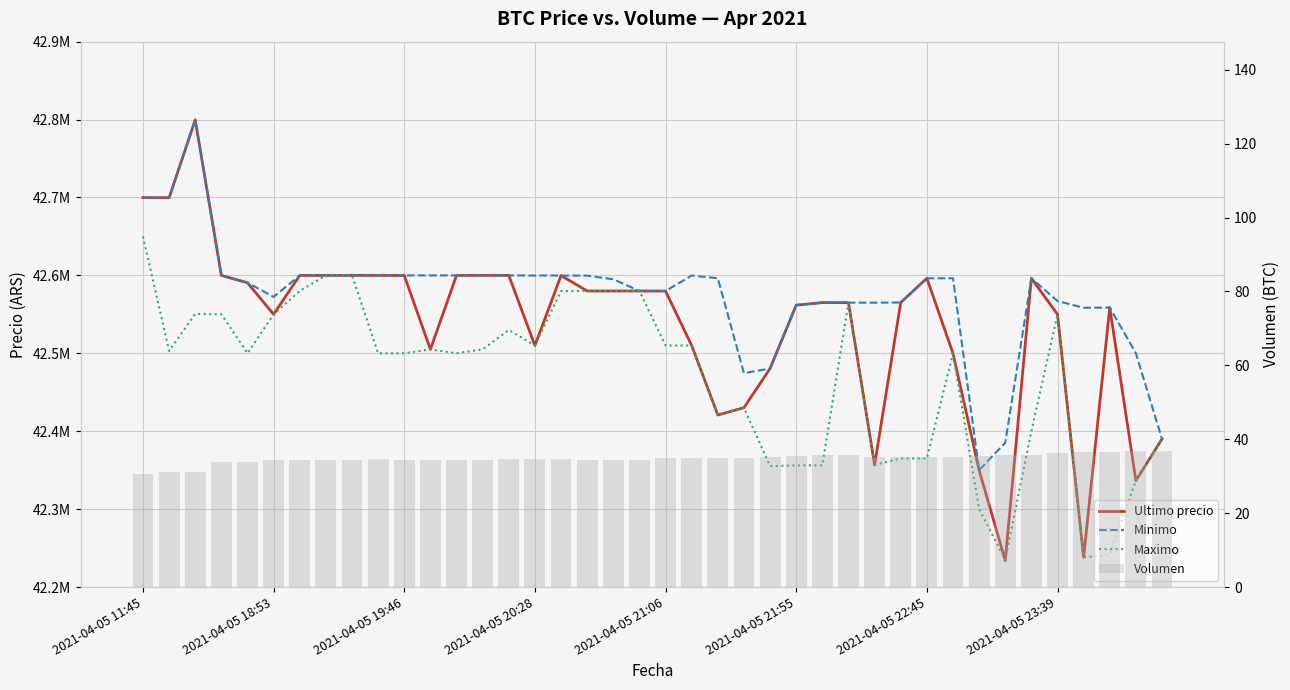

Rank the categories by Volumen value from highest to lowest.

38, 39, 37, 36, 35, 34, 33, 26, 27, 32, 25, 31, 28, 24, 29, 30, 22, 21, 23, 20, 16, 15, 14, 9, 2021-04-05 22:45, 2021-04-05 23:39, 2021-04-05 21:55, 10, 19, 8, 13, 11, 18, 12, 17, 2021-04-05 21:06, 2021-04-05 20:28, 2021-04-05 19:46, 2021-04-05 18:53, 2021-04-05 11:45